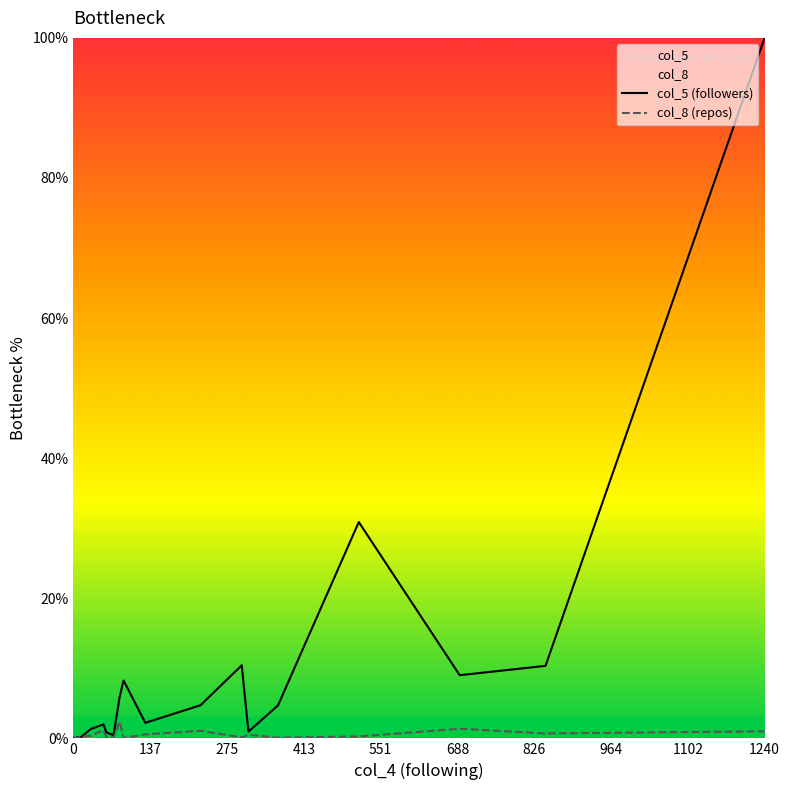

Which series ends up on top after the final intersection of col_8 (repos) and col_5 (followers)?

col_5 (followers)